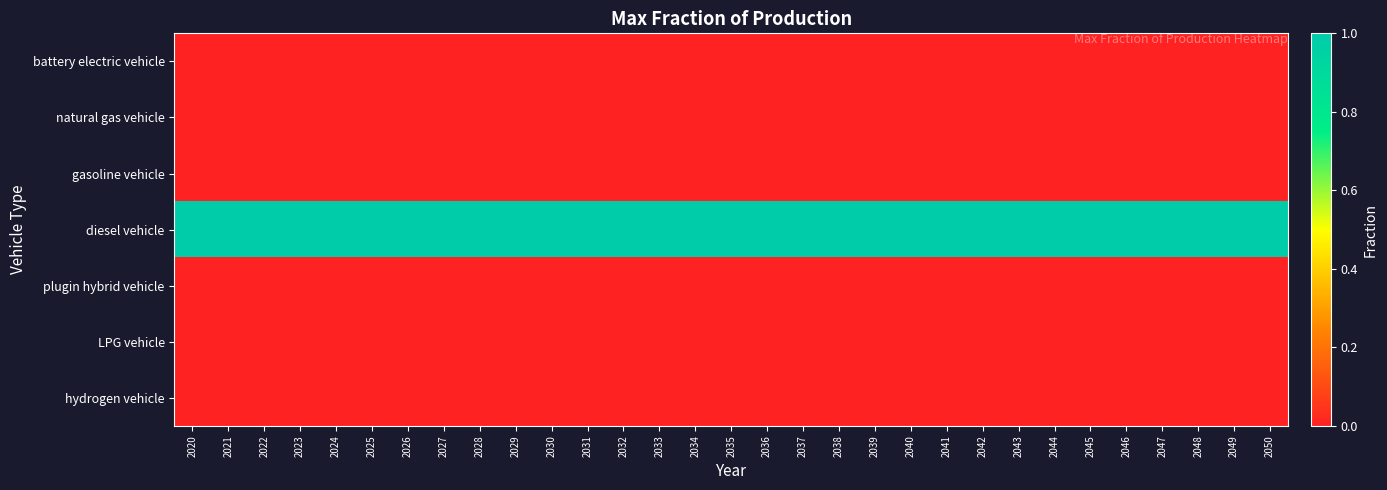

How many series are shown in this chart?

7